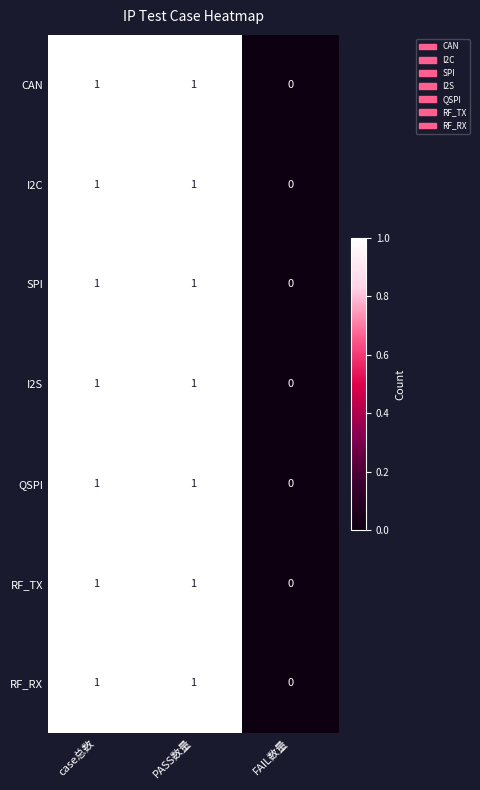

Is it true that I2S equals 0 at PASS数量?

False